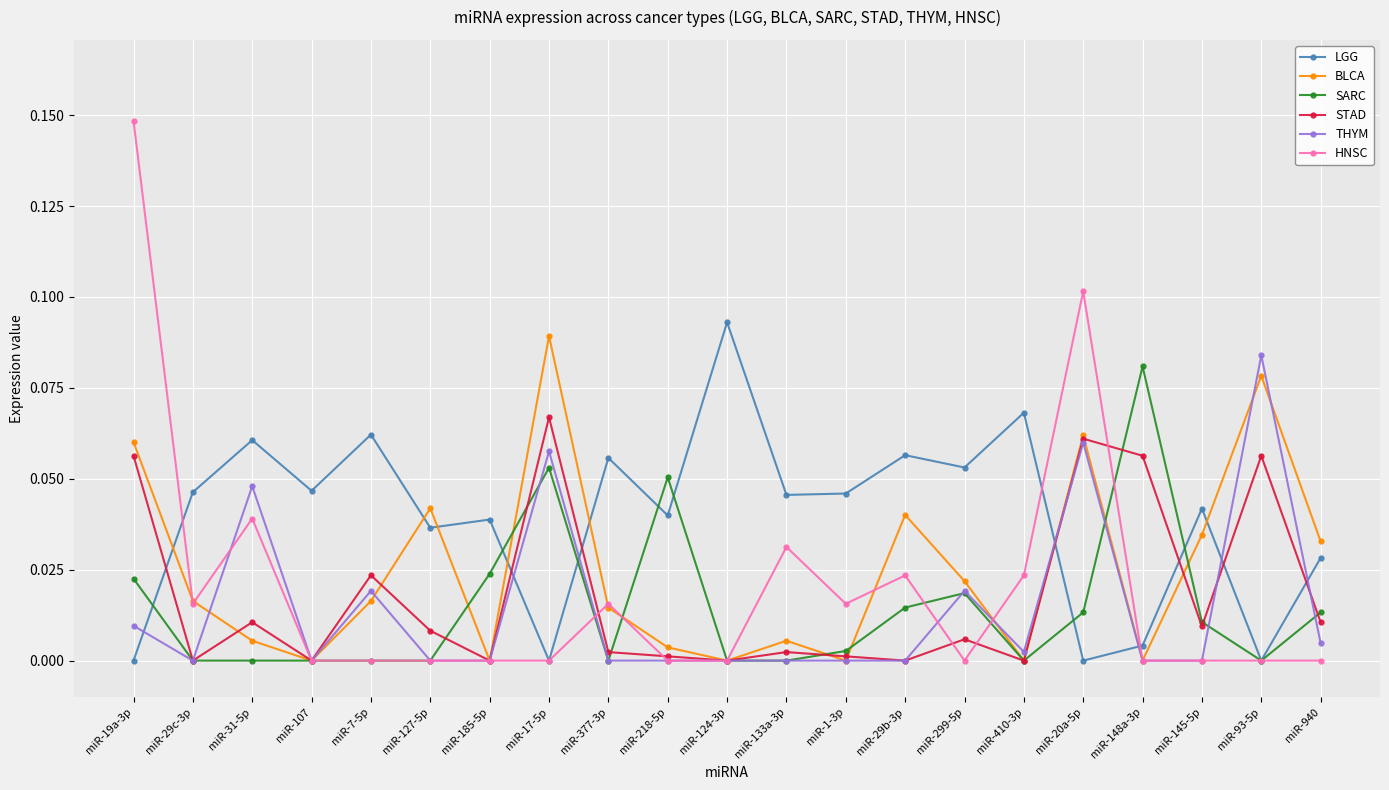

The HNSC series shows 0.1 at miR-20a-5p. True or false?

True